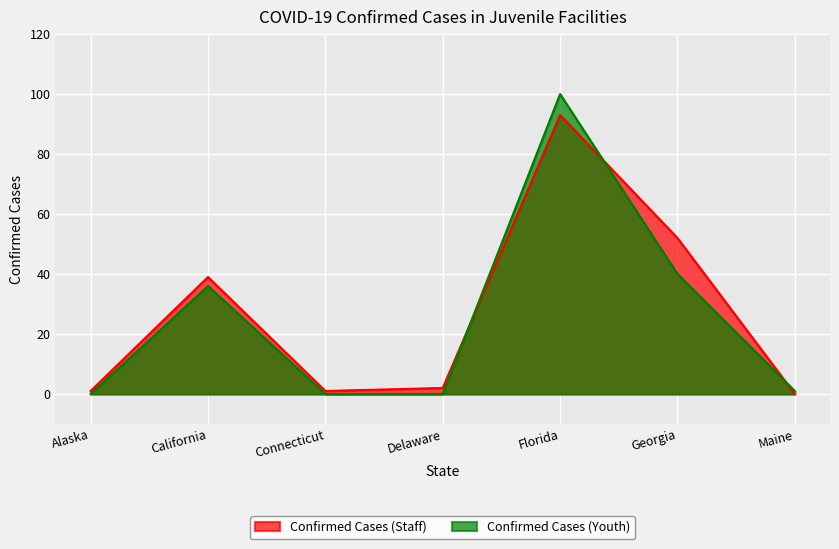

Which label corresponds to the smallest value in the chart?

Alaska